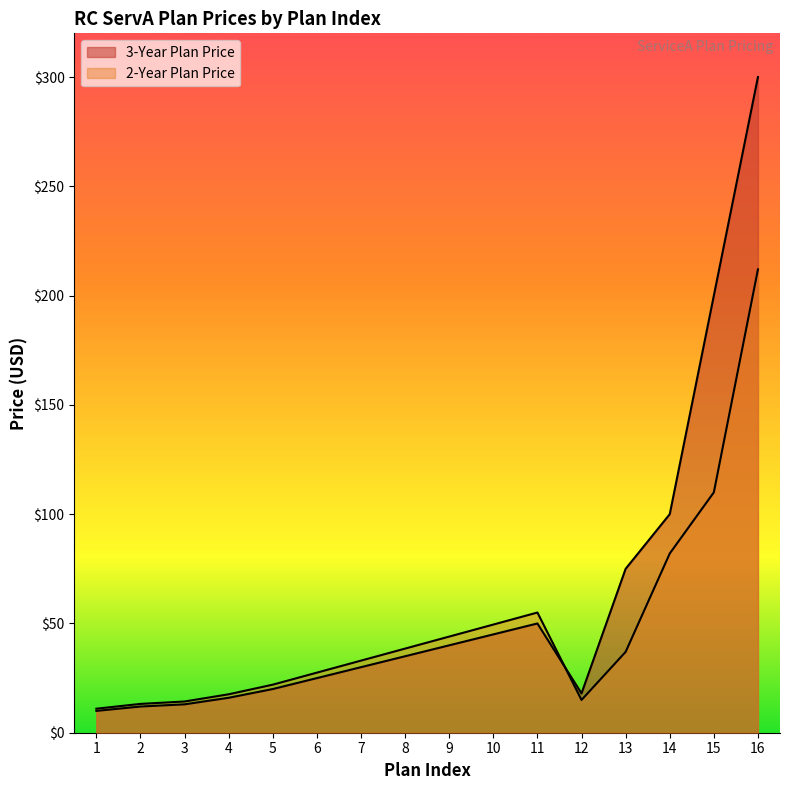

Reading right to left, list all the values displayed in this chart.

3-Year Plan Price: 300.0	200.0	100.0	75.0	18.0	50.0	45.0	40.0	35.0	30.0	25.0	20.0	16.0	13.0	12.0	10.0
2-Year Plan Price: 212.0	110.0	82.0	37.0	15.0	55.0	49.5	44.0	38.5	33.0	27.5	22.0	17.6	14.3	13.2	11.0